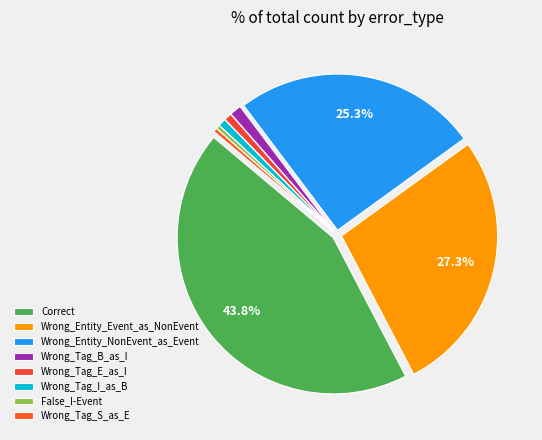

To the nearest percent, what is the combined percentage of Wrong_Tag_E_as_I and Wrong_Tag_B_as_I?

2%